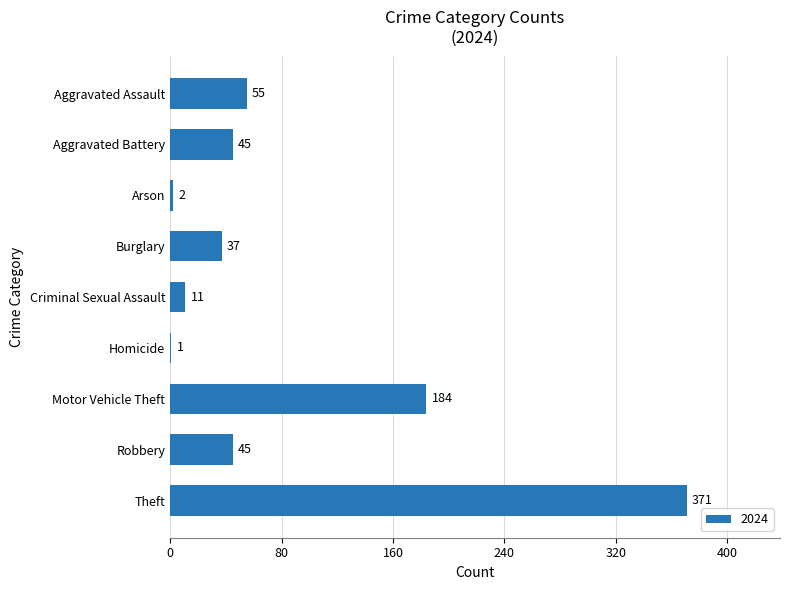

Reading bottom to top, transcribe all the data shown in this chart.

Theft=371	Robbery=45	Motor Vehicle Theft=184	Homicide=1	Criminal Sexual Assault=11	Burglary=37	Arson=2	Aggravated Battery=45	Aggravated Assault=55